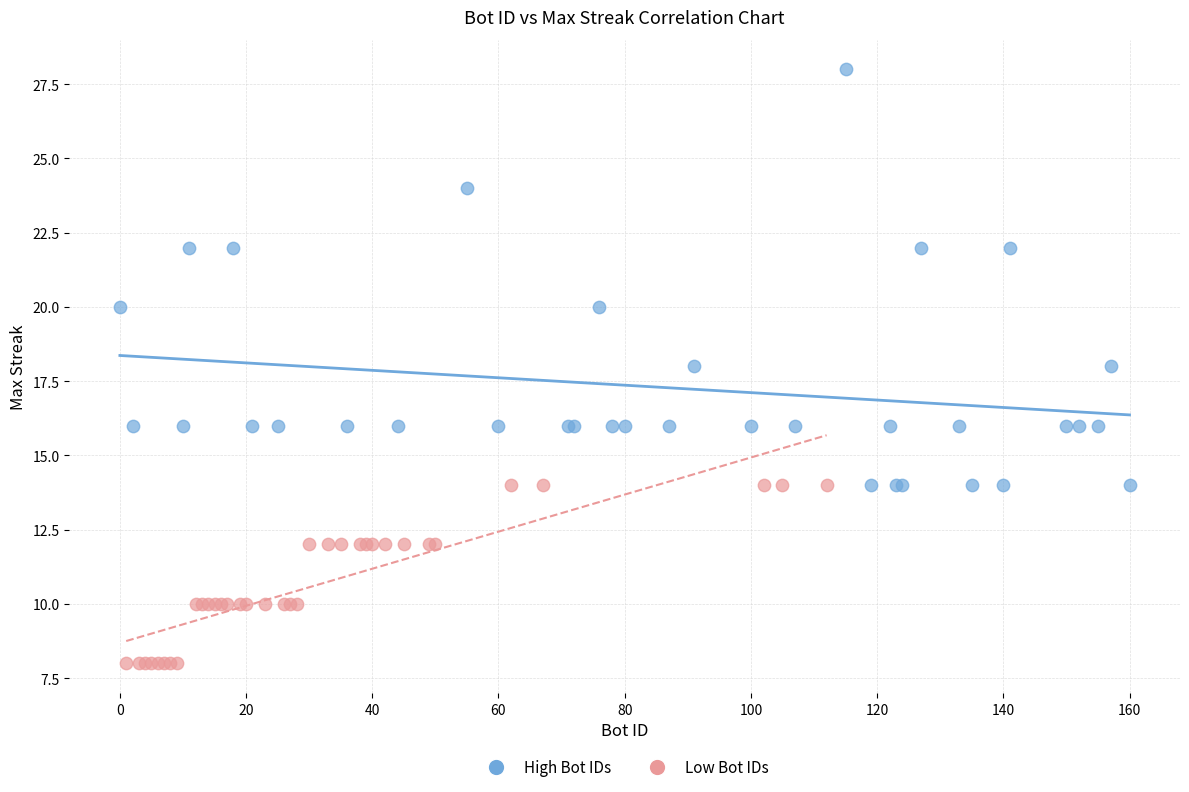

Which series reaches the maximum Y coordinate?

High Bot IDs